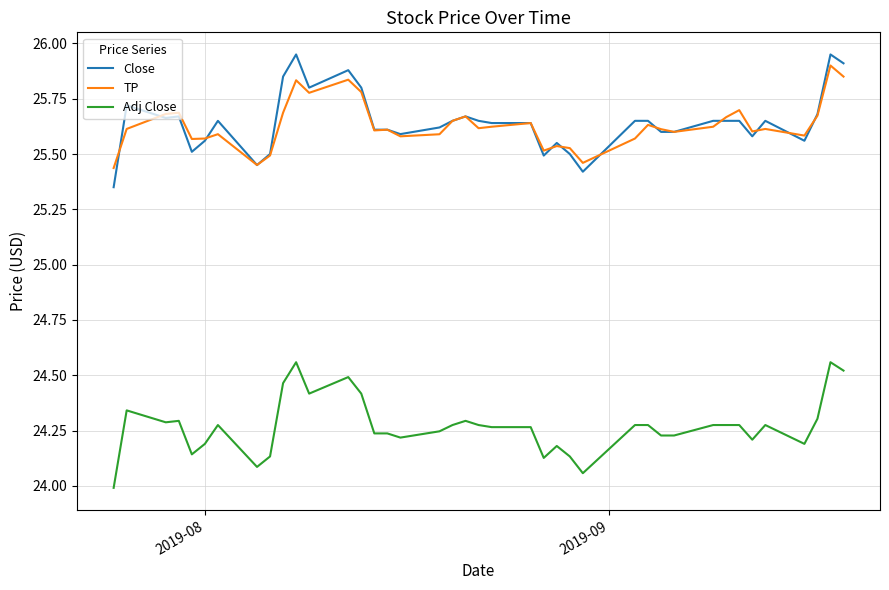

True or false: TP and Adj Close cross at least once.

False